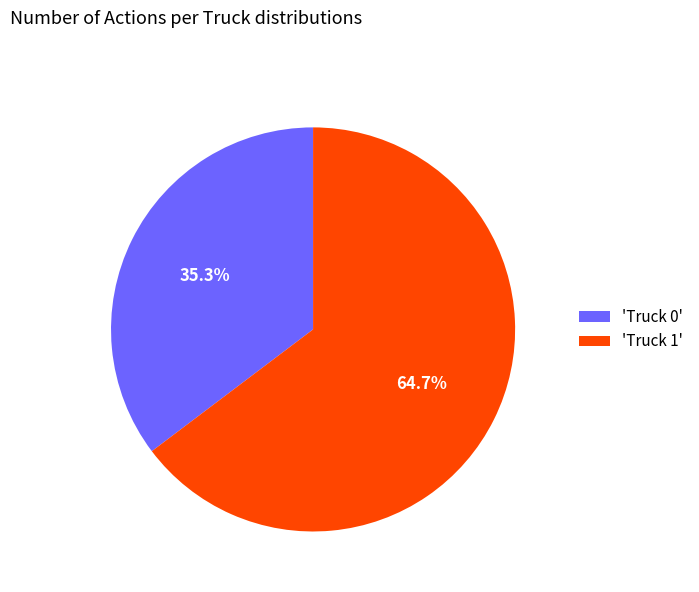

To the nearest percent, what is the difference between the largest and smallest slice percentages?

29%